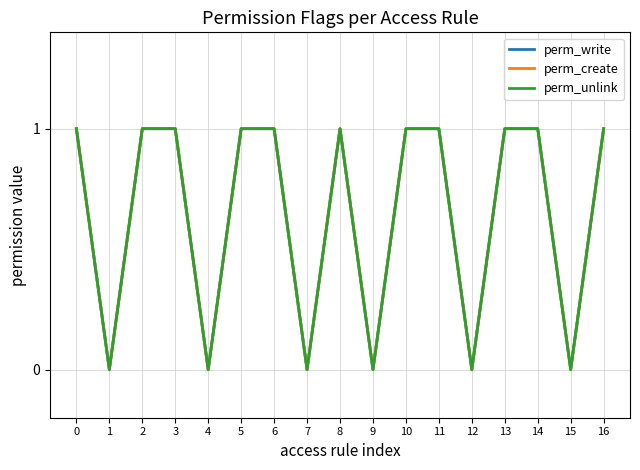

Does the chart have visible grid lines?

Yes